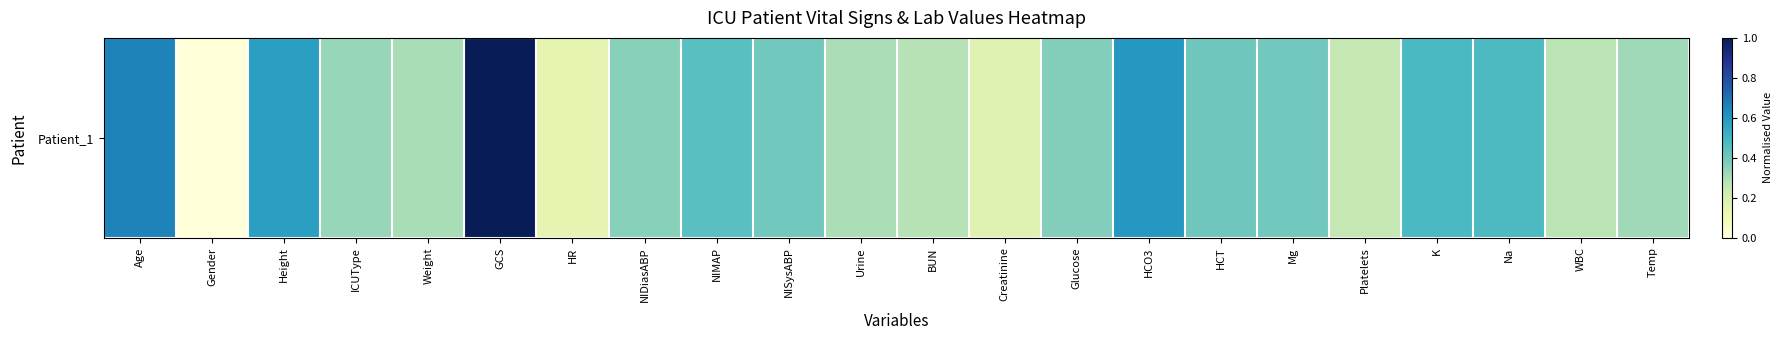

What is the maximum value shown in the chart?

1.0